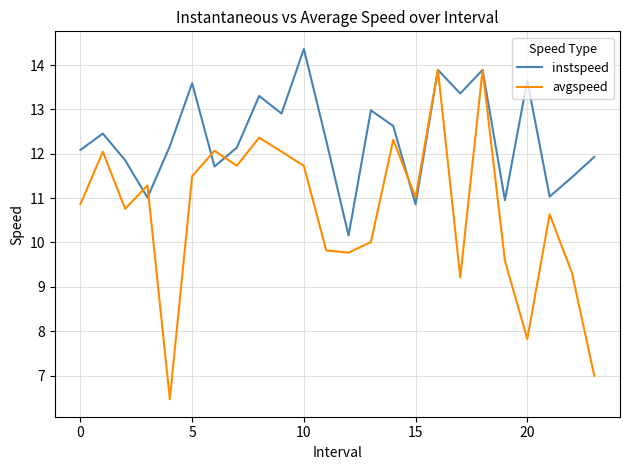

What is the greatest value displayed?

14.4